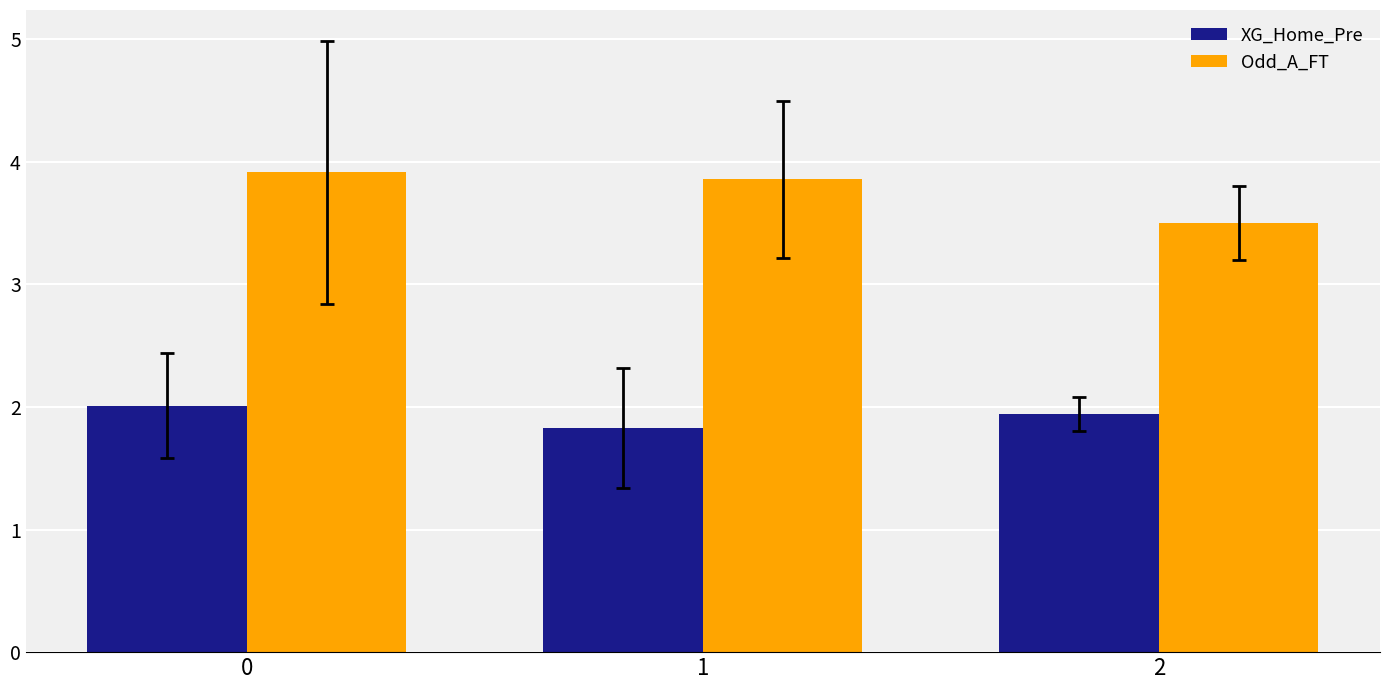

At which category does the chart reach its minimum across all series?

1